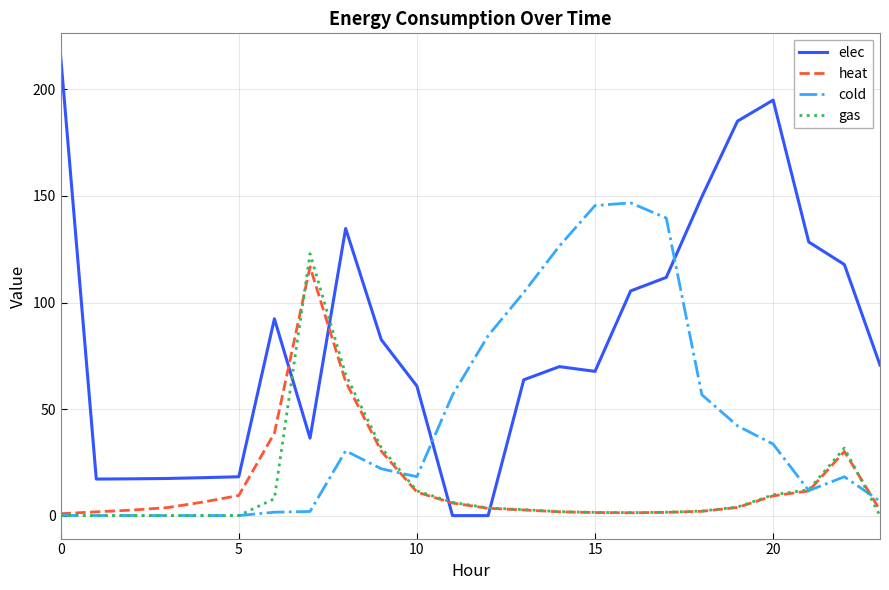

After their last crossing, which series has the higher values: elec or gas?

elec